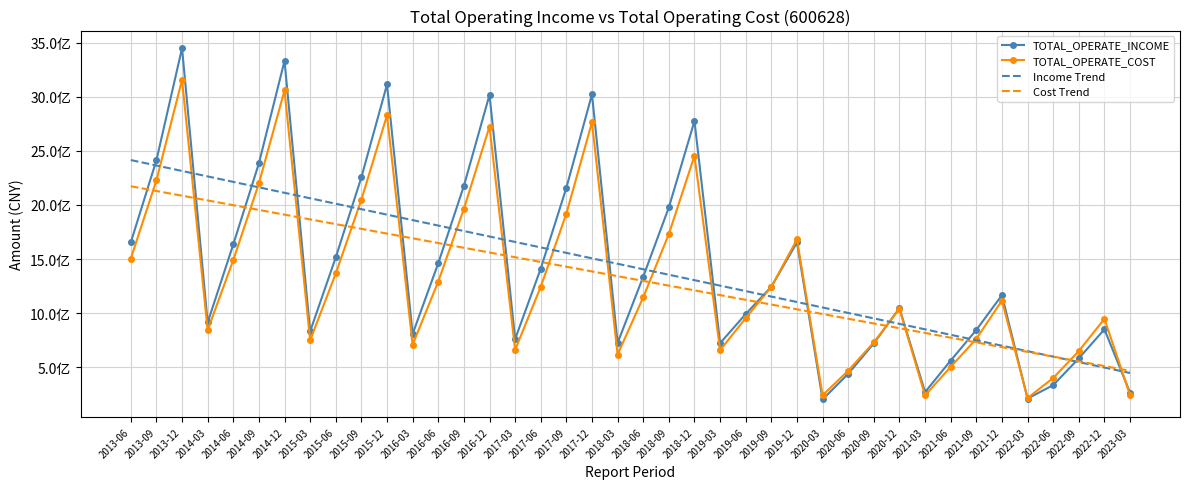

What are all the series names shown in the legend?

TOTAL_OPERATE_INCOME, TOTAL_OPERATE_COST, Income Trend, Cost Trend